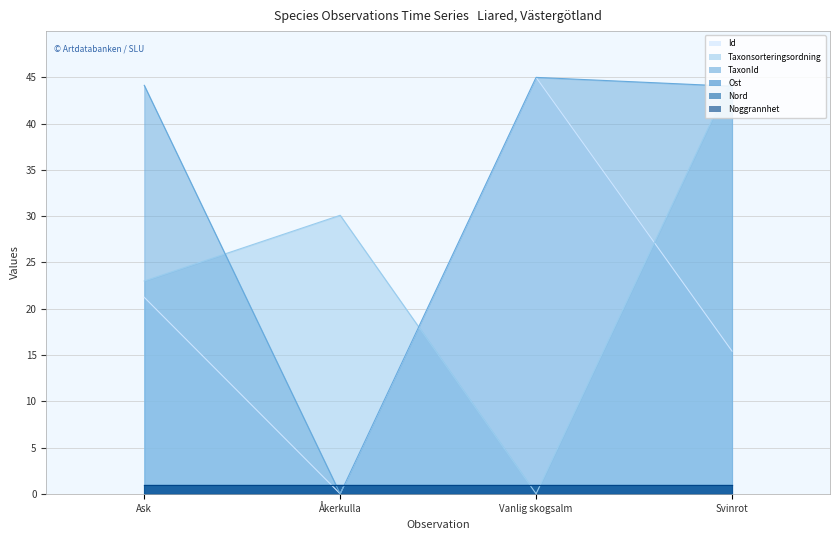

What is the value of the Id point at the 4th from the left?

15.4